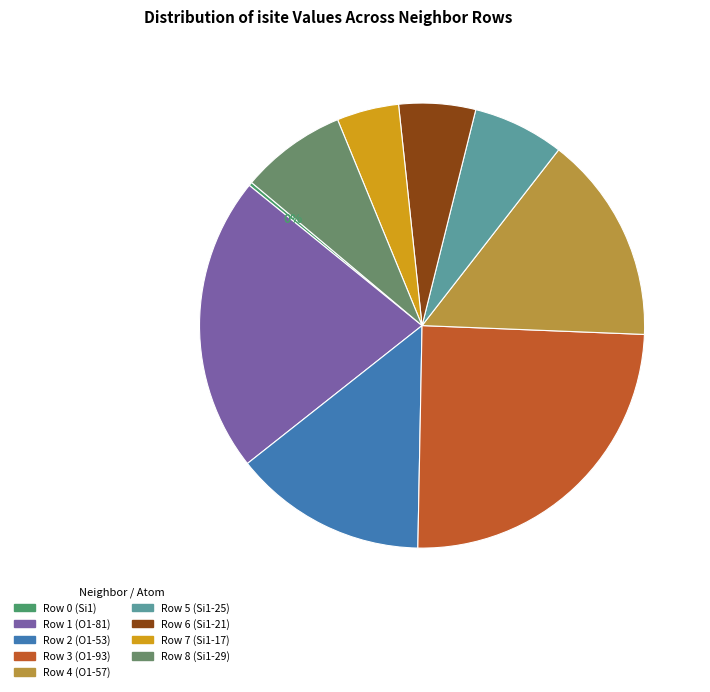

Which category has the smallest portion of the pie?

Row 0 (Si1)